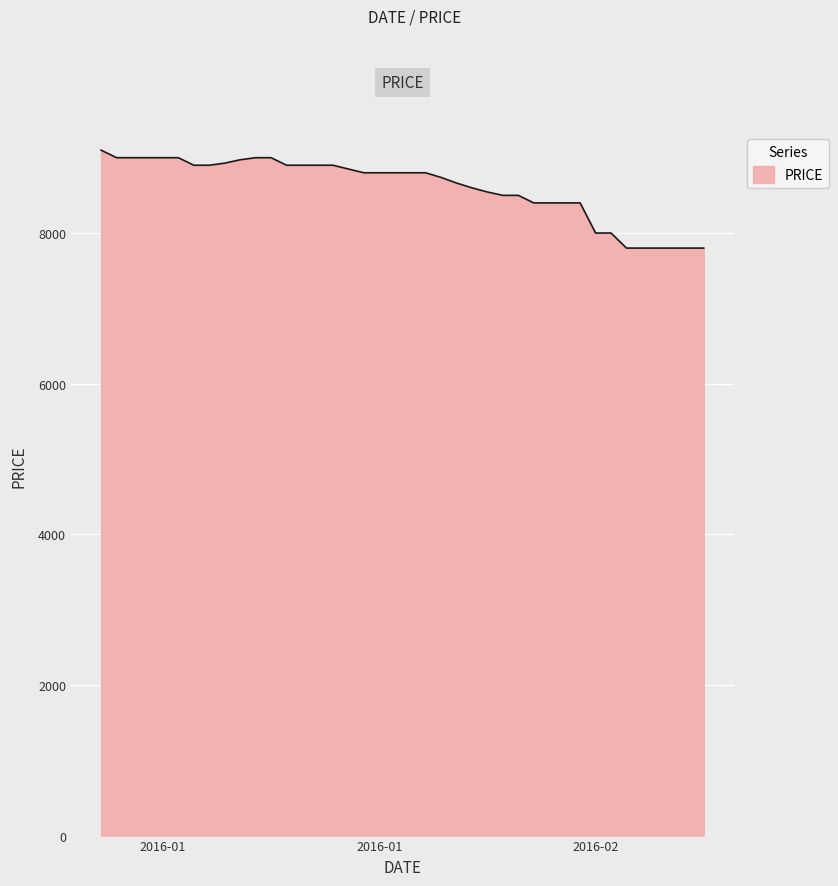

What is the smallest value displayed?

7800.0